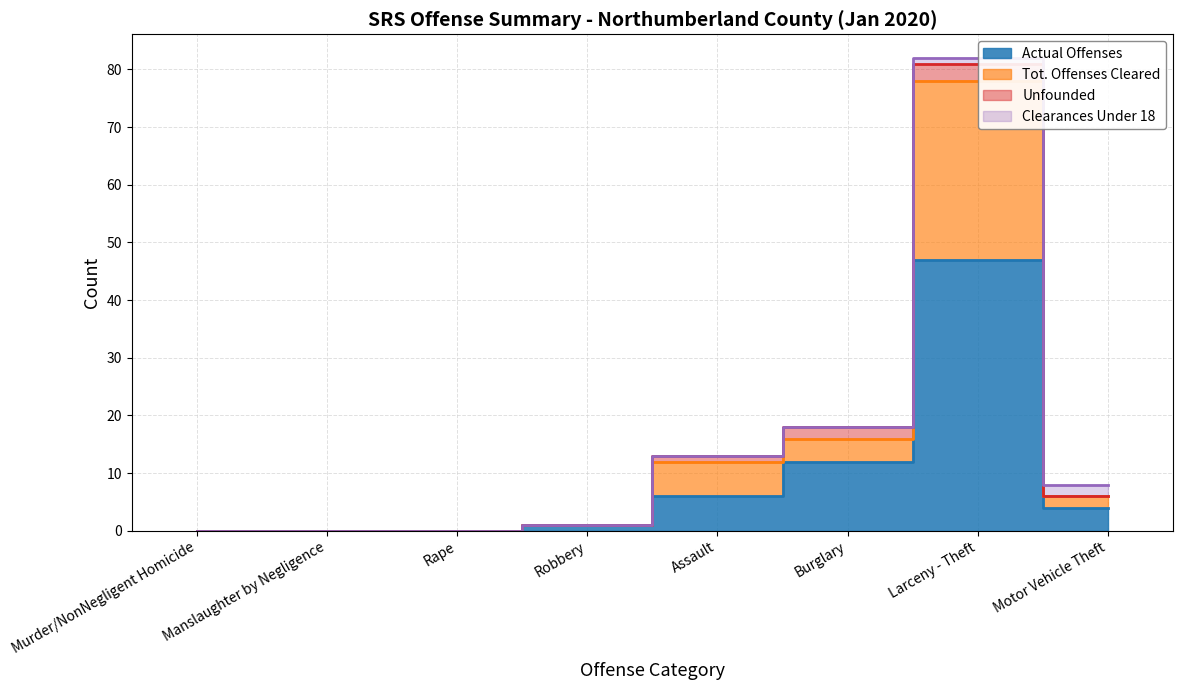

What is the sum of the Tot. Offenses Cleared values at Assault and Larceny - Theft?

90